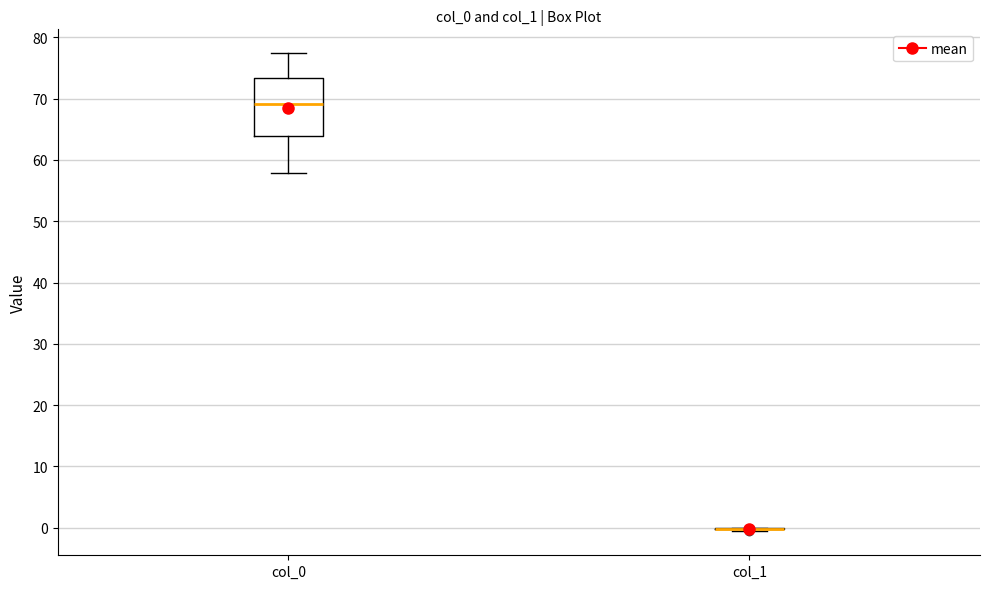

Where is the upper edge of the box for col_0 on the y-axis? The values are not printed on the chart, so give them approximately, as read against the axis.

73